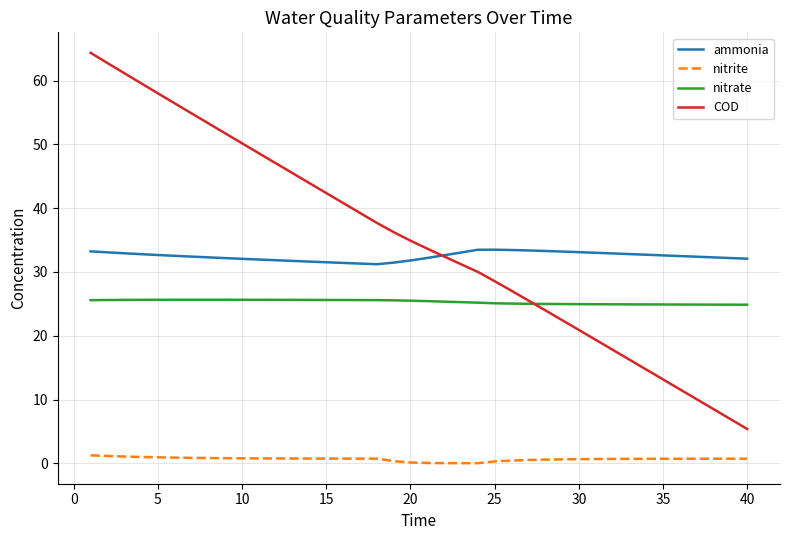

How many distinct data groups are displayed?

4